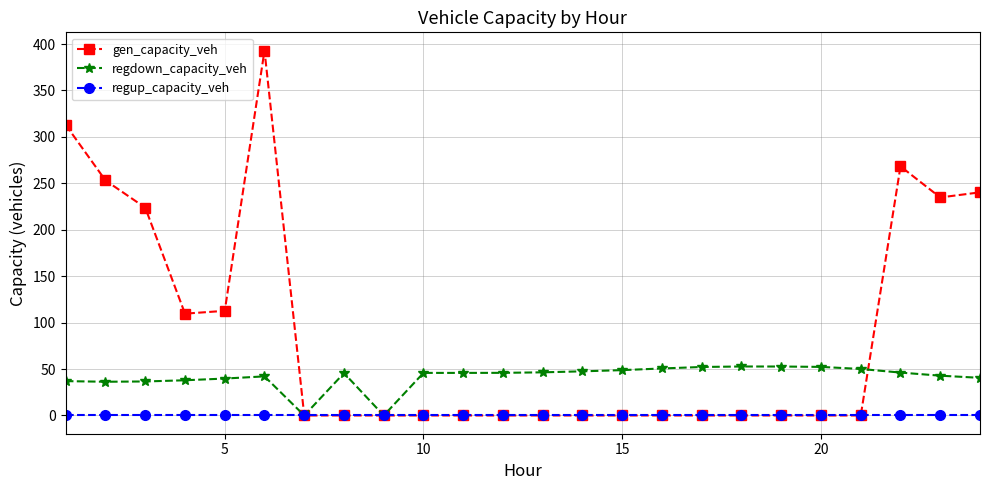

Count the number of categories in the chart.

24